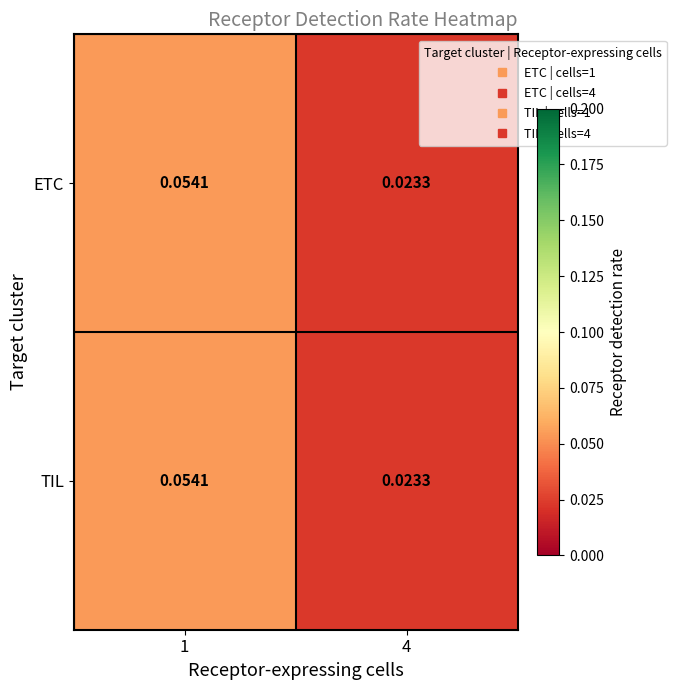

Is the value of ETC at 4 greater than the value of TIL at 1?

No